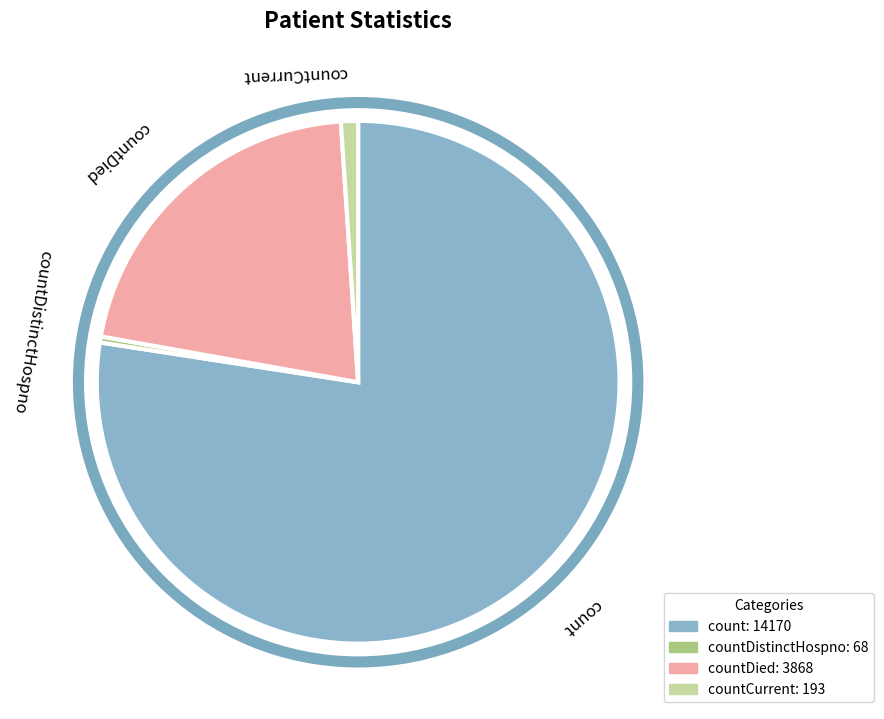

Is there any slice that represents more than half of the pie?

Yes